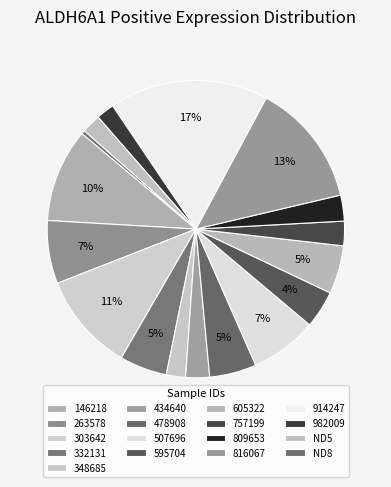

To the nearest percent, what portion does 605322 represent?

5%